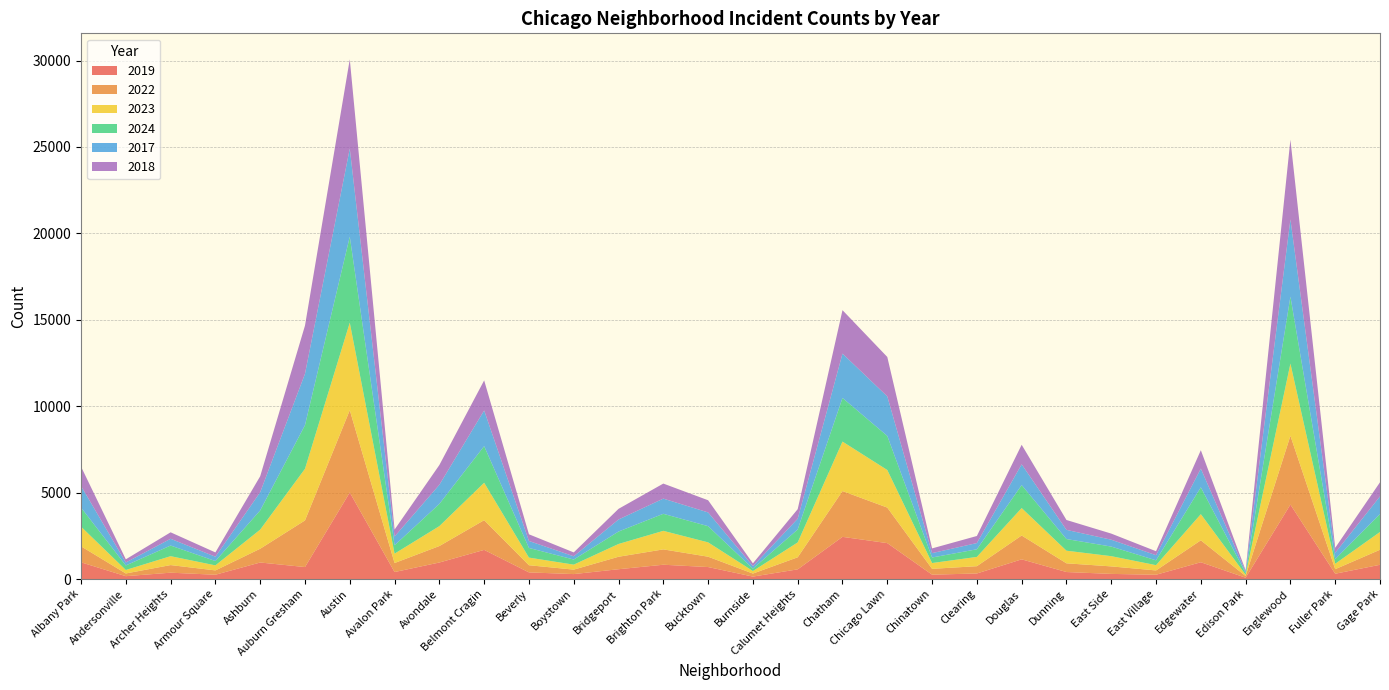

Reading right to left, list all the values displayed in this chart.

2019: Gage Park=825	Fuller Park=308	Englewood=4310	Edison Park=77	Edgewater=972	East Village=248	East Side=298	Dunning=406	Douglas=1140	Clearing=322	Chinatown=253	Chicago Lawn=2079	Chatham=2441	Calumet Heights=561	Burnside=142	Bucktown=694	Brighton Park=828	Bridgeport=568	Boystown=287	Beverly=385	Belmont Cragin=1687	Avondale=957	Avalon Park=405	Austin=5008	Auburn Gresham=694	Ashburn=957	Armour Square=249	Archer Heights=368	Andersonville=166	Albany Park=968
2022: Gage Park=870	Fuller Park=263	Englewood=3980	Edison Park=99	Edgewater=1269	East Village=250	East Side=434	Dunning=504	Douglas=1379	Clearing=422	Chinatown=338	Chicago Lawn=2056	Chatham=2650	Calumet Heights=698	Burnside=175	Bucktown=599	Brighton Park=888	Bridgeport=722	Boystown=258	Beverly=414	Belmont Cragin=1719	Avondale=953	Avalon Park=522	Austin=4763	Auburn Gresham=2698	Ashburn=797	Armour Square=251	Archer Heights=440	Andersonville=157	Albany Park=926
2023: Gage Park=1028	Fuller Park=313	Englewood=4176	Edison Park=71	Edgewater=1513	East Village=305	East Side=592	Dunning=730	Douglas=1588	Clearing=537	Chinatown=335	Chicago Lawn=2174	Chatham=2862	Calumet Heights=860	Burnside=146	Bucktown=829	Brighton Park=1073	Bridgeport=739	Boystown=288	Beverly=442	Belmont Cragin=2165	Avondale=1152	Avalon Park=542	Austin=5064	Auburn Gresham=2988	Ashburn=1106	Armour Square=291	Archer Heights=515	Andersonville=201	Albany Park=1138
2024: Gage Park=1040	Fuller Park=269	Englewood=3877	Edison Park=97	Edgewater=1555	East Village=281	East Side=555	Dunning=675	Douglas=1330	Clearing=441	Chinatown=321	Chicago Lawn=1973	Chatham=2526	Calumet Heights=751	Burnside=140	Bucktown=938	Brighton Park=986	Bridgeport=720	Boystown=296	Beverly=559	Belmont Cragin=2119	Avondale=1286	Avalon Park=484	Austin=4978	Auburn Gresham=2524	Ashburn=1111	Armour Square=251	Archer Heights=616	Andersonville=263	Albany Park=1104
2017: Gage Park=1019	Fuller Park=365	Englewood=4471	Edison Park=87	Edgewater=1082	East Village=296	East Side=397	Dunning=531	Douglas=1201	Clearing=360	Chinatown=253	Chicago Lawn=2288	Chatham=2566	Calumet Heights=620	Burnside=145	Bucktown=795	Brighton Park=879	Bridgeport=697	Boystown=188	Beverly=403	Belmont Cragin=2066	Avondale=1107	Avalon Park=508	Austin=5096	Auburn Gresham=2973	Ashburn=1053	Armour Square=250	Archer Heights=391	Andersonville=171	Albany Park=1252
2018: Gage Park=817	Fuller Park=289	Englewood=4608	Edison Park=75	Edgewater=1063	East Village=230	East Side=354	Dunning=571	Douglas=1131	Clearing=409	Chinatown=273	Chicago Lawn=2280	Chatham=2513	Calumet Heights=554	Burnside=160	Bucktown=704	Brighton Park=870	Bridgeport=616	Boystown=224	Beverly=386	Belmont Cragin=1738	Avondale=1142	Avalon Park=401	Austin=5163	Auburn Gresham=2787	Ashburn=924	Armour Square=248	Archer Heights=374	Andersonville=184	Albany Park=1117